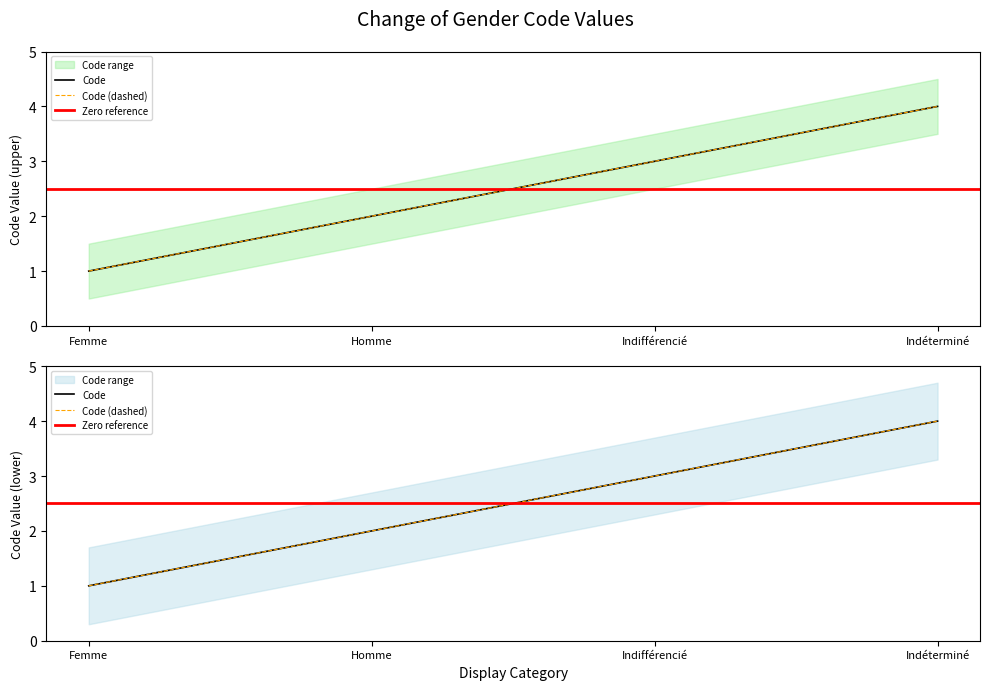

What is the ratio of the value at Femme to the value at Indifférencié?

0.3